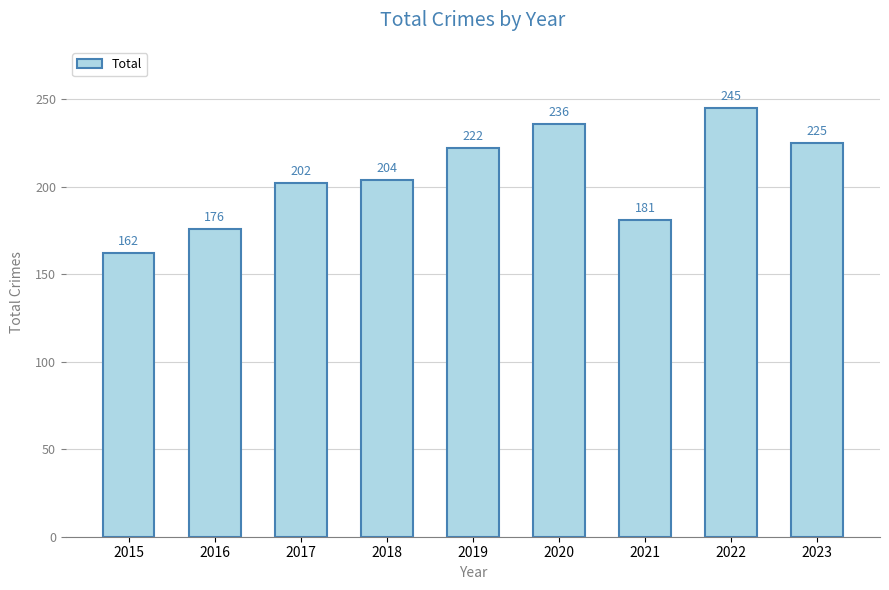

Rank the categories by value from lowest to highest.

2015, 2016, 2021, 2017, 2018, 2019, 2023, 2020, 2022